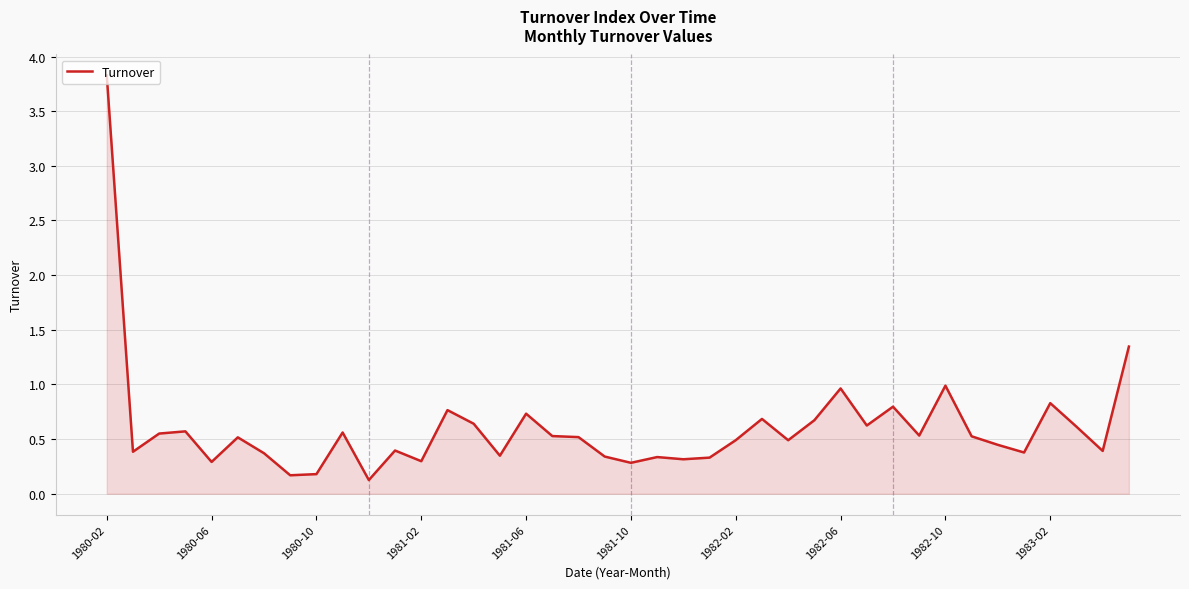

How many distinct data groups are displayed?

1